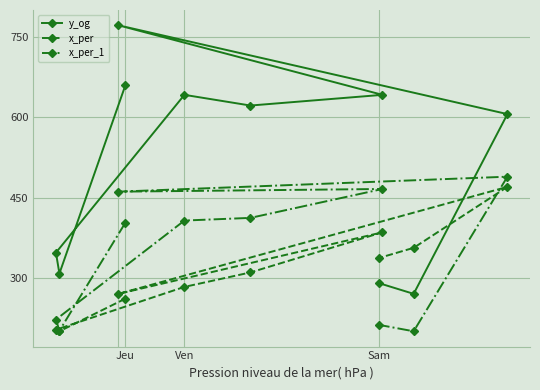

Reading right to left, extract all data points from this chart.

y_og: 290	270	606	772	642	622	642	347	308	660
x_per: 337	356	470	270	385	310	283	203	200	261
x_per_1: 212	200	489	461	466	412	407	222	201	403